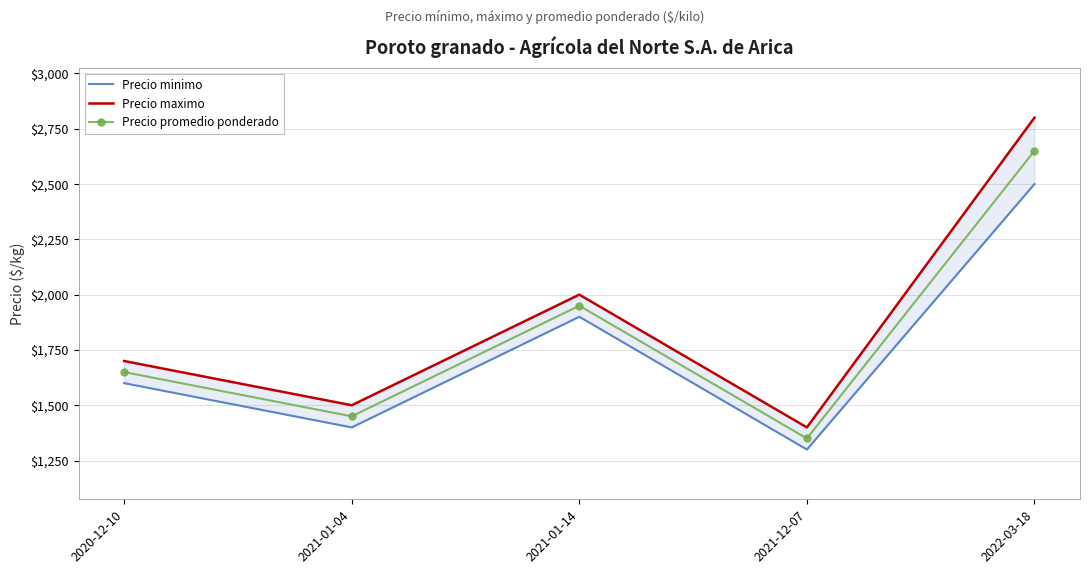

What is the maximum value for Precio maximo?

2800